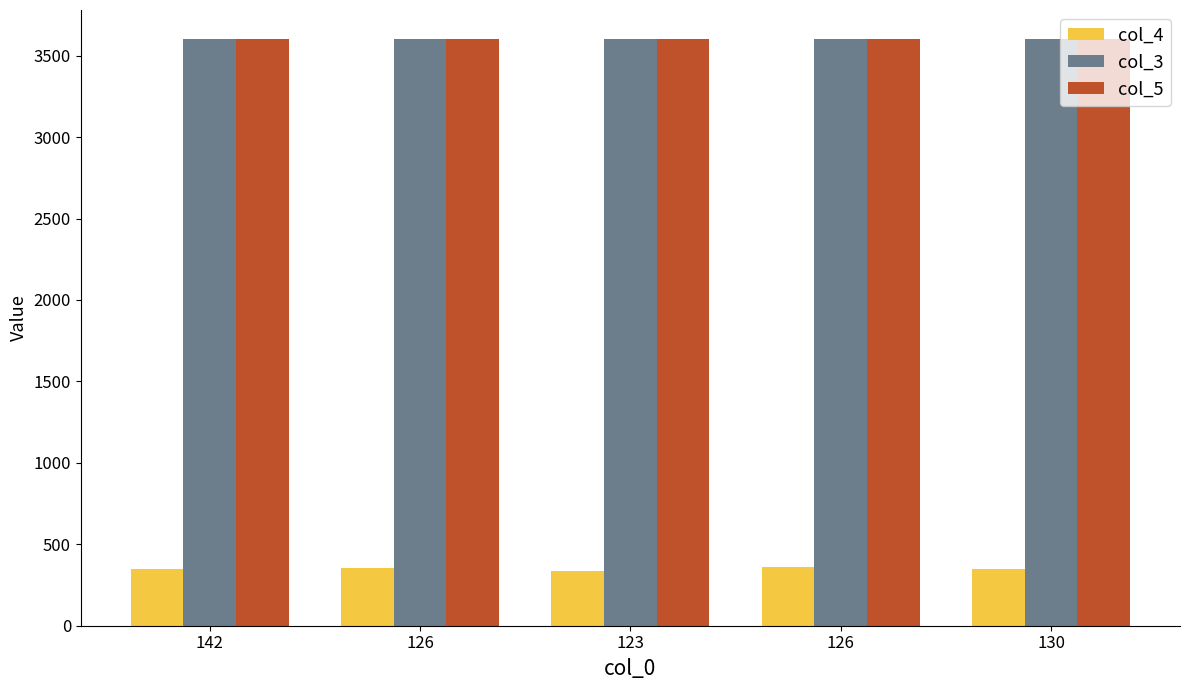

Reading right to left, what are all the values shown in this chart?

col_4: 130=351.0	126=358.0	123=338.0	126=356.0	142=351.0
col_3: 130=3599.9	126=3600.0	123=3599.9	126=3599.9	142=3600.4
col_5: 130=3600.0	126=3600.0	123=3600.0	126=3600.0	142=3600.4